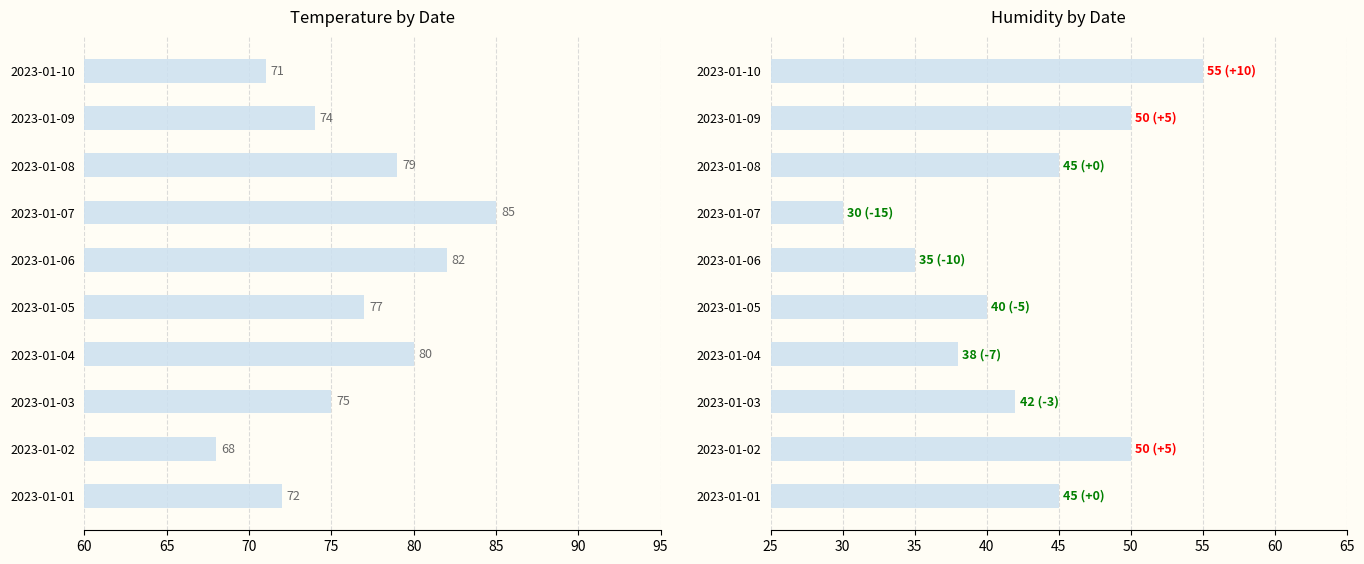

How many groups of bars are there?

10